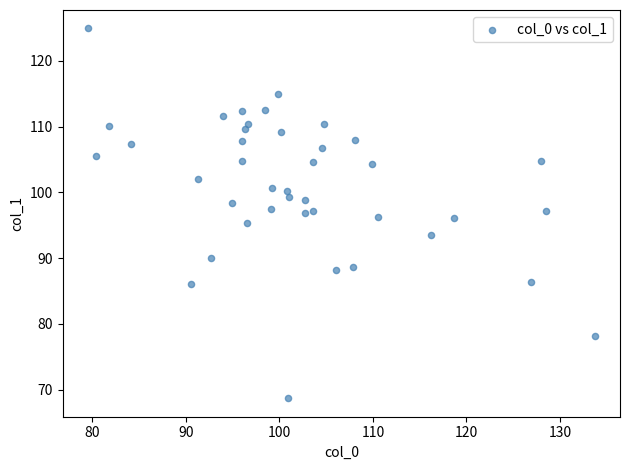

What is the range of X values (max minus min)?

54.2